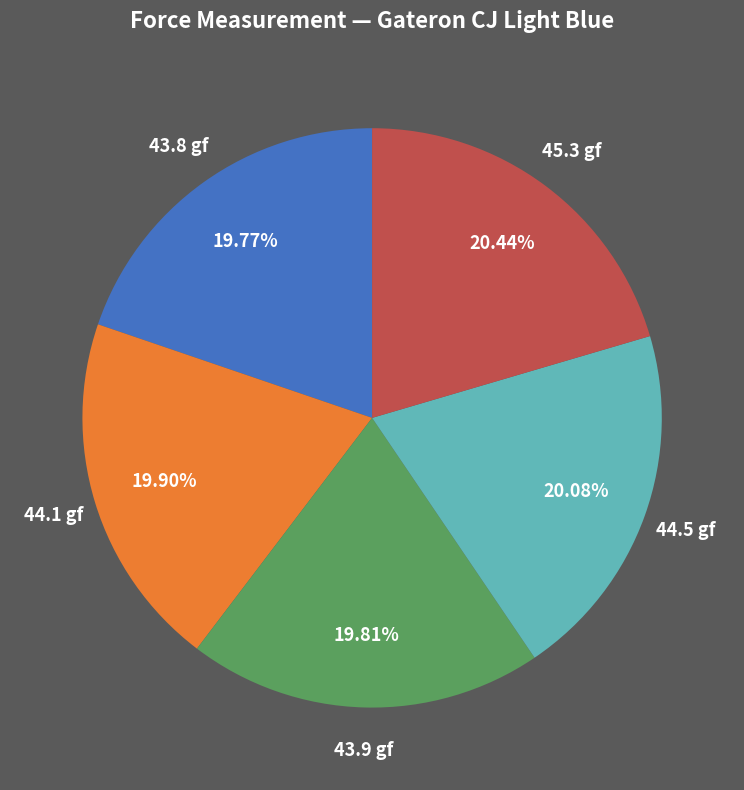

How many slices are in this pie chart?

5